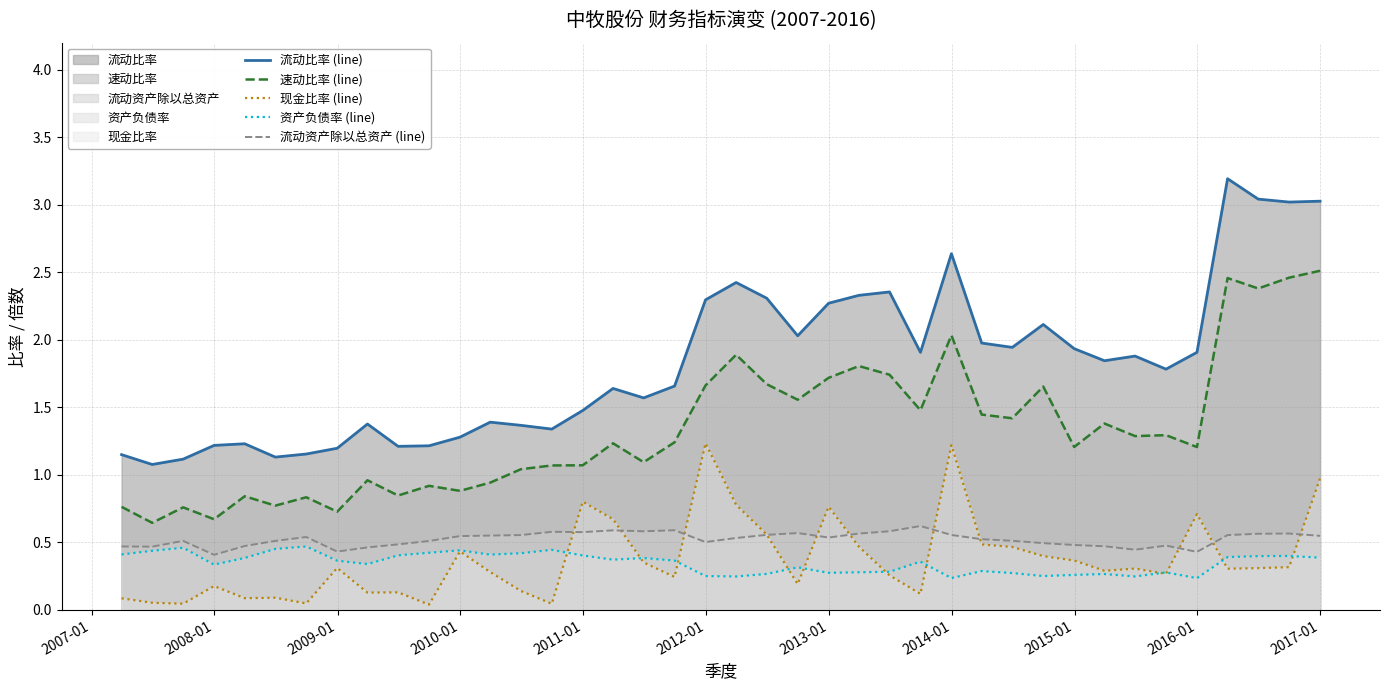

Which series has the largest total across all categories?

流动比率 (line)